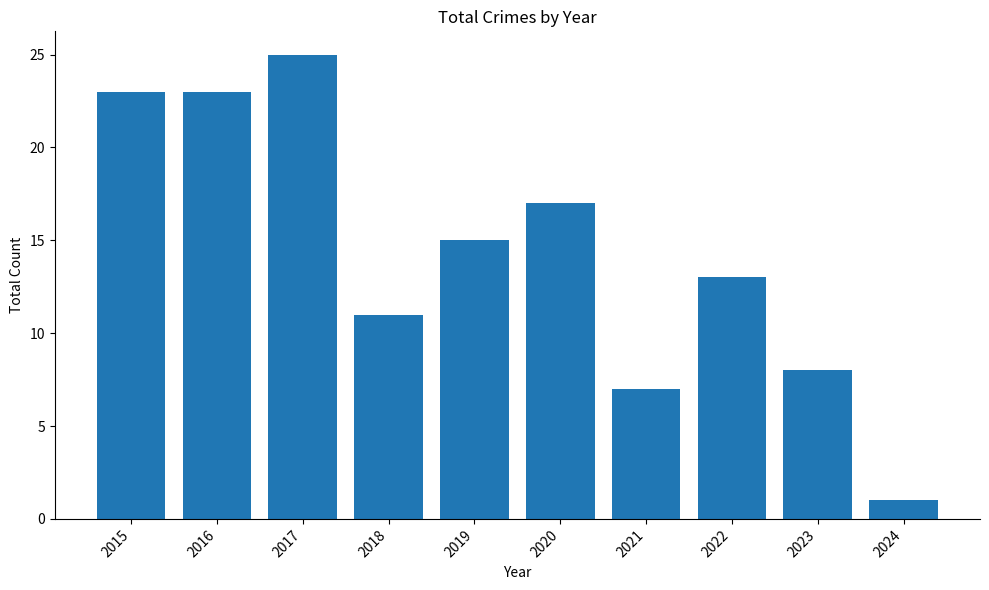

What is the value of the 9th bar from the left?

8